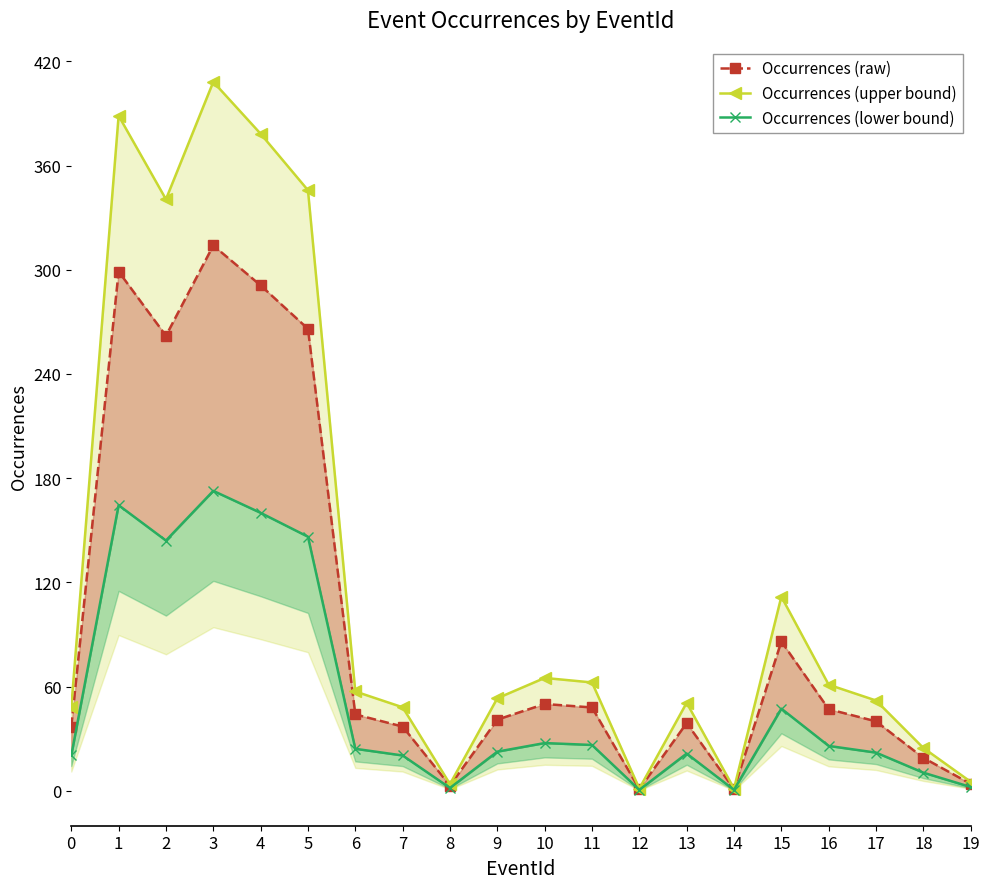

The value of Occurrences (raw) at 9 is 41.0. True or false?

True